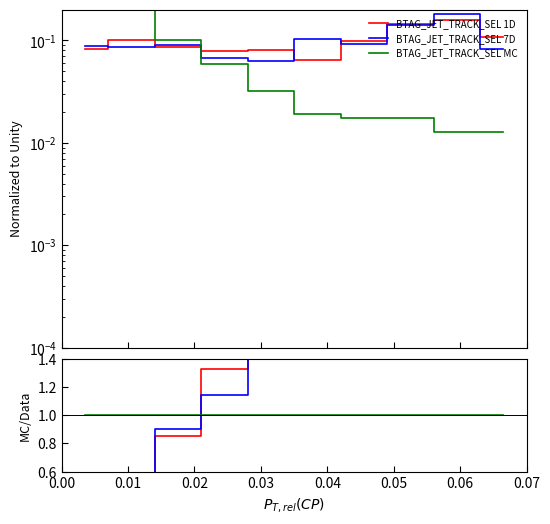

Read the 1D/MC value at 0.03.

1.3